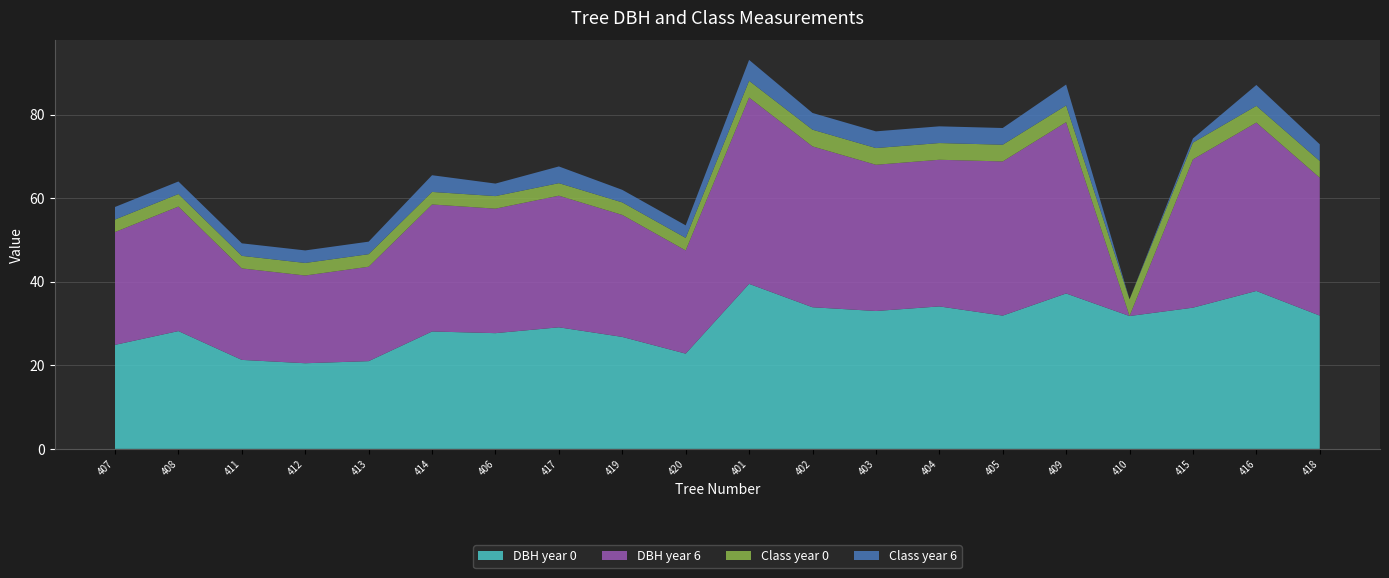

Reading left to right, extract all data points from this chart.

DBH year 0: 407=24.9	408=28.2	411=21.3	412=20.5	413=21.0	414=28.1	406=27.7	417=29.1	419=26.8	420=22.8	401=39.5	402=33.9	403=33.0	404=34.1	405=31.9	409=37.2	410=31.8	415=33.8	416=37.8	418=31.9
DBH year 6: 407=27.0	408=29.8	411=21.9	412=21.0	413=22.6	414=30.4	406=29.8	417=31.5	419=29.2	420=24.7	401=44.6	402=38.5	403=35.0	404=35.1	405=36.9	409=41.0	410=0.0	415=35.5	416=40.3	418=33.0
Class year 0: 407=3.0	408=3.0	411=3.0	412=3.0	413=3.0	414=3.0	406=3.0	417=3.0	419=3.0	420=3.0	401=4.0	402=4.0	403=4.0	404=4.0	405=4.0	409=4.0	410=4.0	415=4.0	416=4.0	418=4.0
Class year 6: 407=3.0	408=3.0	411=3.0	412=3.0	413=3.0	414=4.0	406=3.0	417=4.0	419=3.0	420=3.0	401=5.0	402=4.0	403=4.0	404=4.0	405=4.0	409=5.0	410=0.0	415=1.0	416=5.0	418=4.0